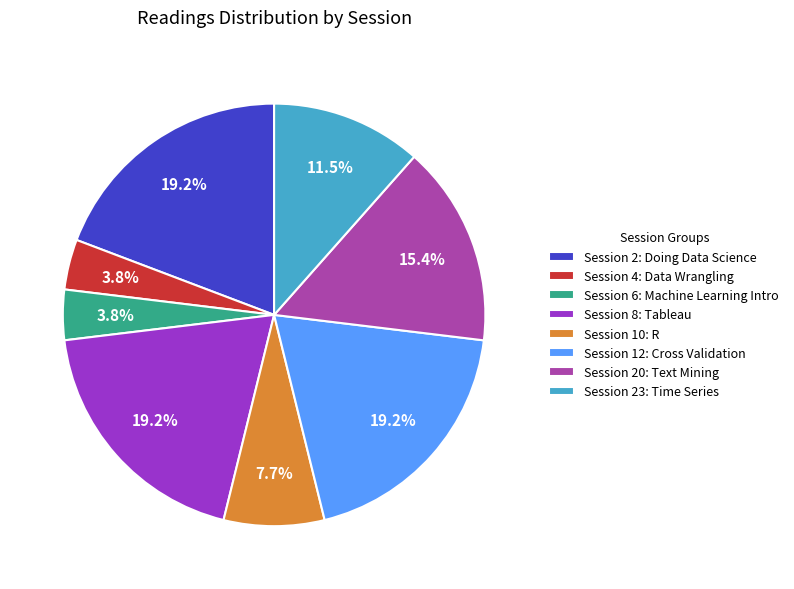

Between Session 20: Text Mining and Session 12: Cross Validation, which is larger?

Session 12: Cross Validation